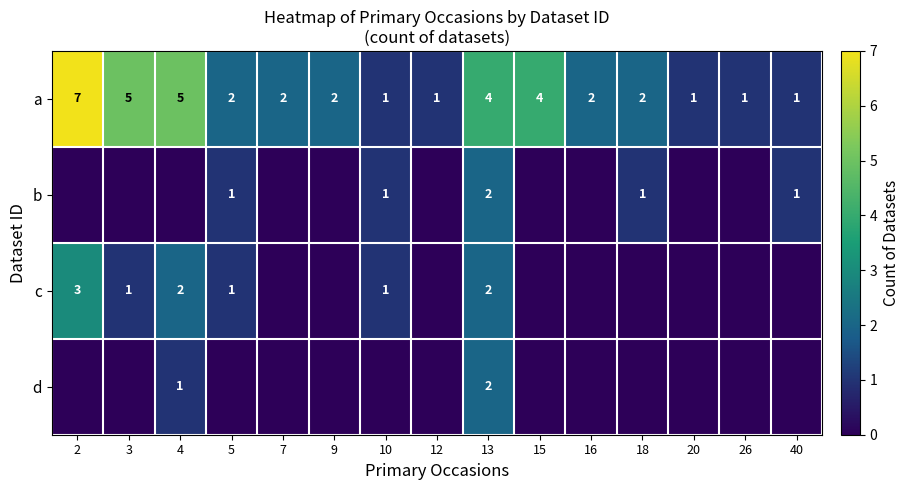

Reading right to left, transcribe all the data shown in this chart.

row_0: 1	1	1	2	2	4	4	1	1	2	2	2	5	5	7
row_1: 1	0	0	1	0	0	2	0	1	0	0	1	0	0	0
row_2: 0	0	0	0	0	0	2	0	1	0	0	1	2	1	3
row_3: 0	0	0	0	0	0	2	0	0	0	0	0	1	0	0